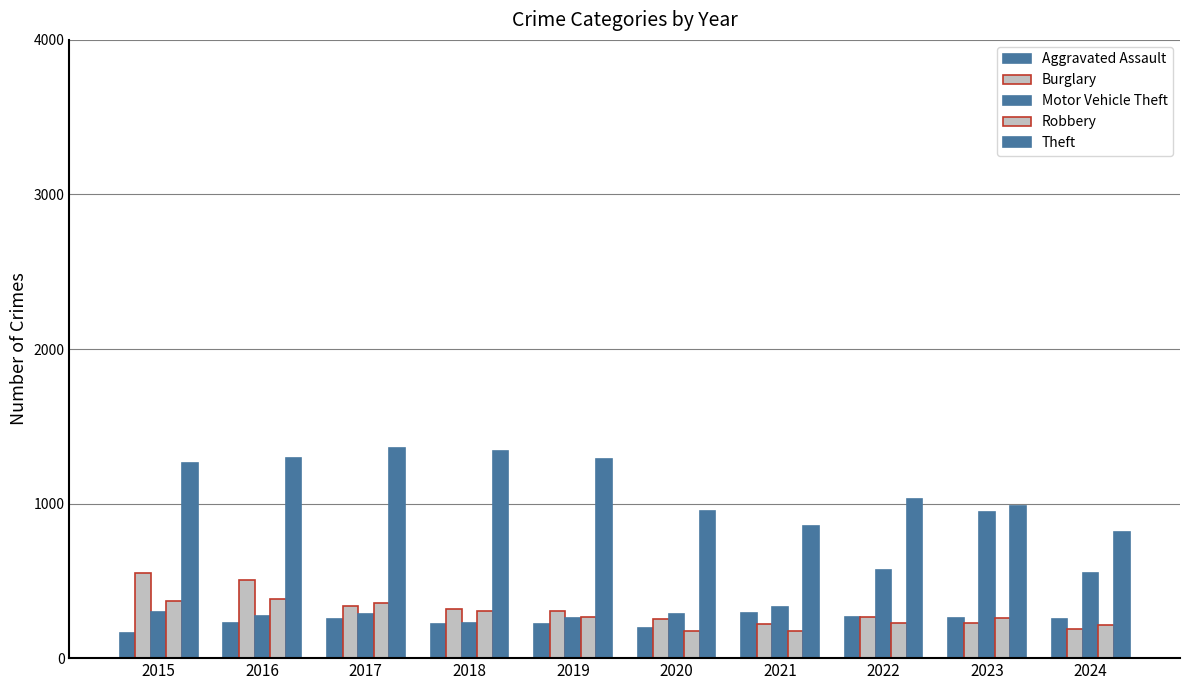

Is the value of Burglary at 2018 greater than the value of Robbery at 2015?

No